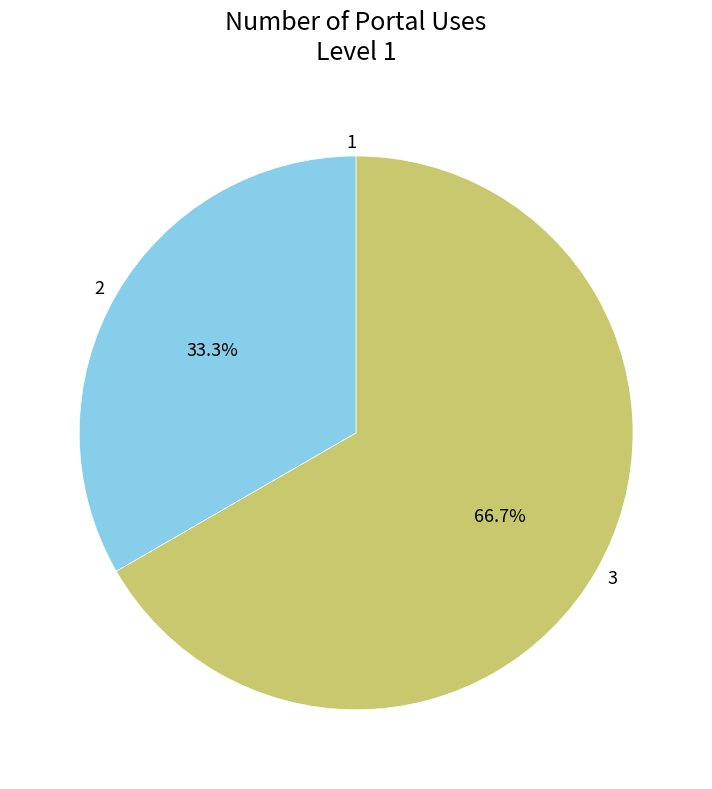

The 2 slice represents 33% of the pie. True or false?

True